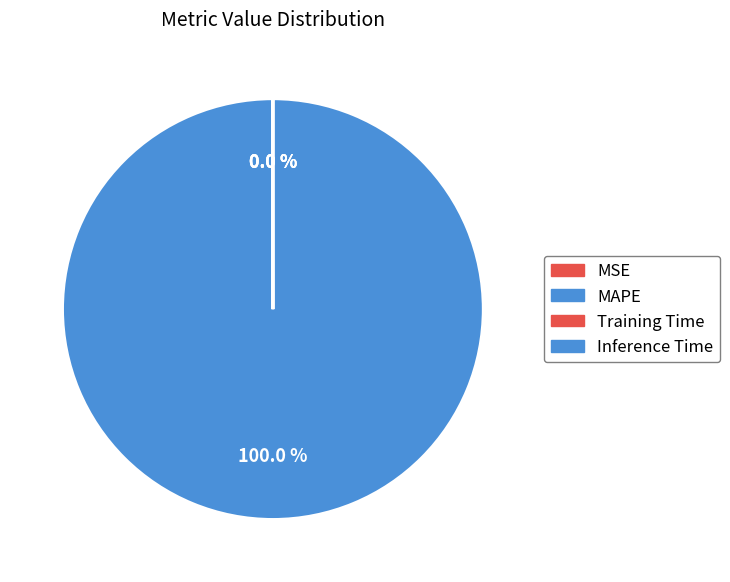

To the nearest percent, what is the average slice percentage?

25%